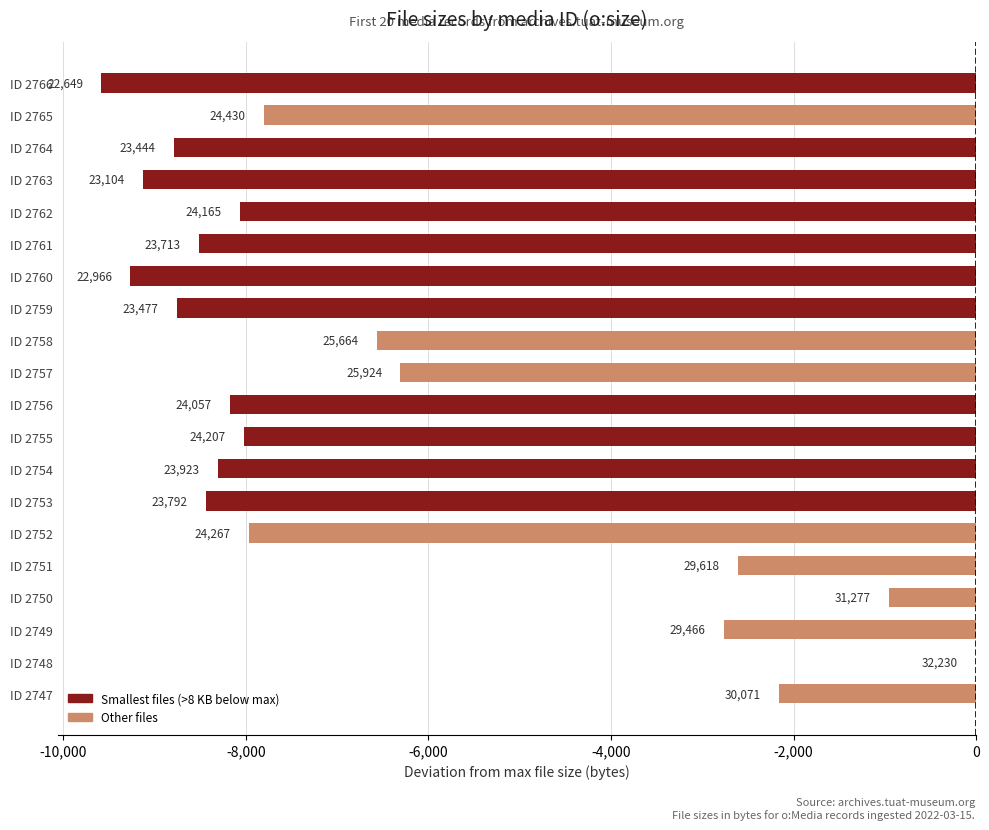

What is the sum of all values?

-132156